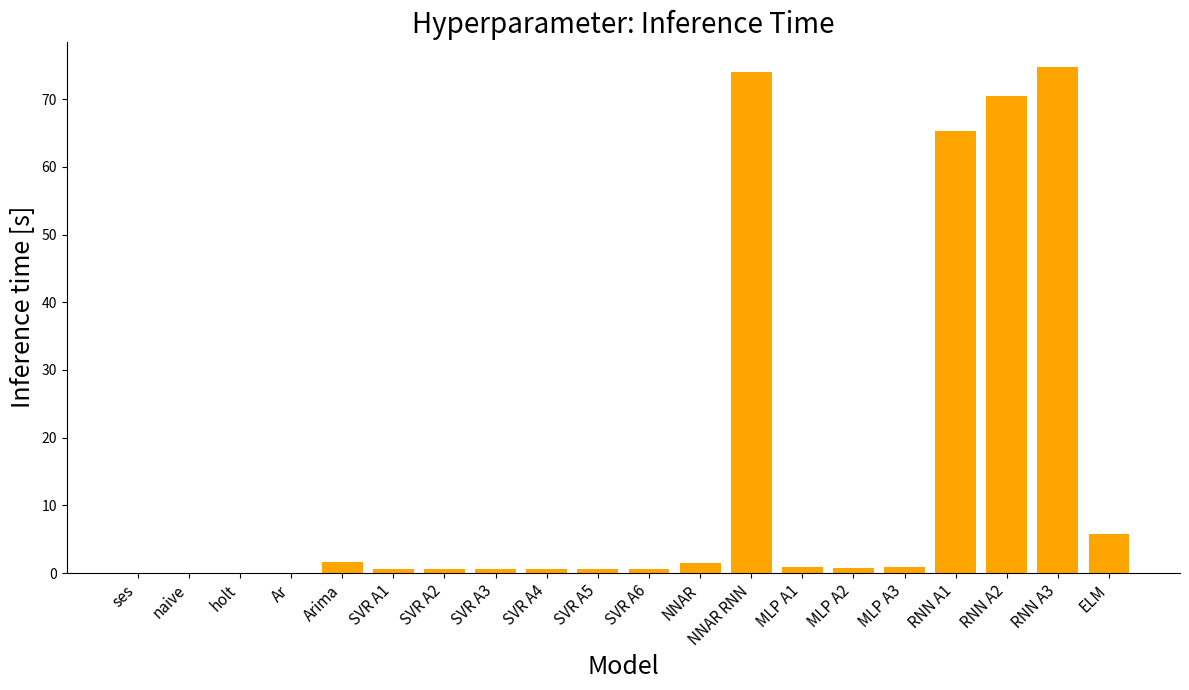

Which has a higher value, SVR A4 or NNAR?

NNAR